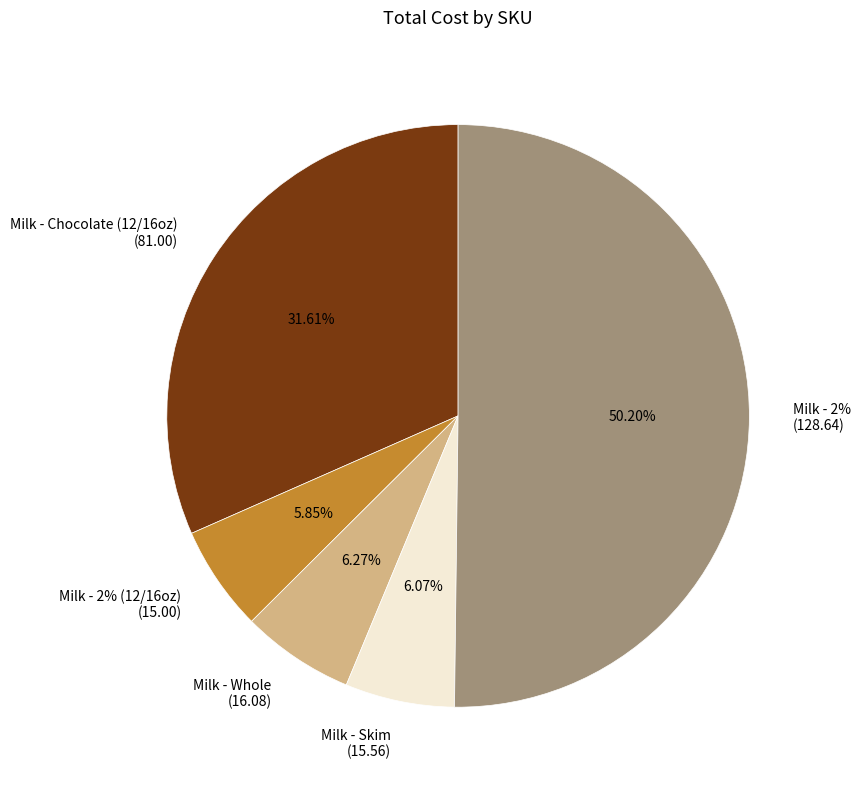

The twog slice represents 43% of the pie. True or false?

False